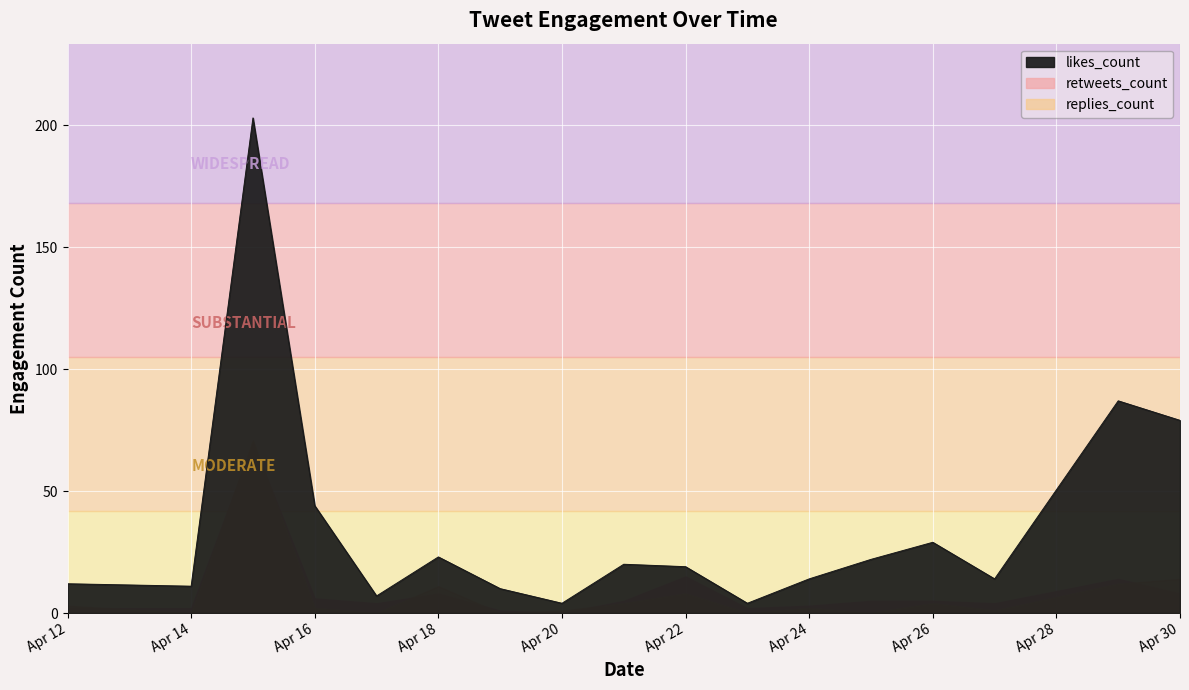

How many data points in retweets_count are less than 2?

18